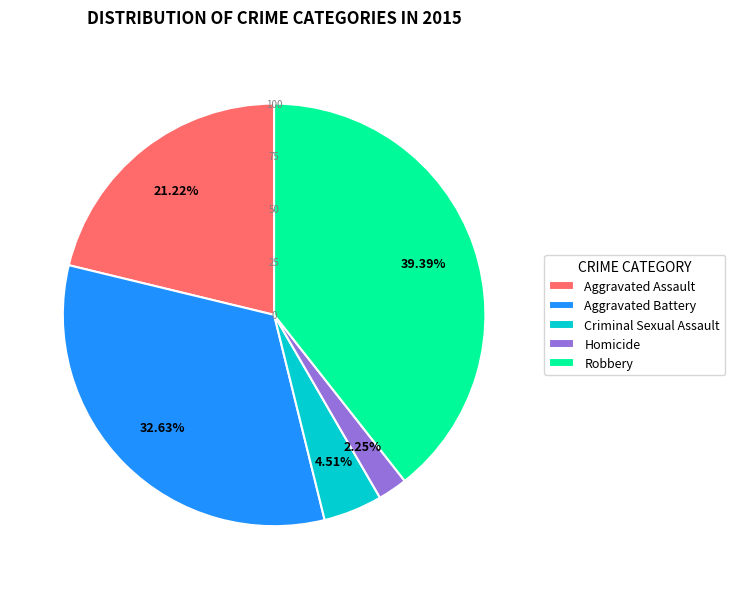

Which category has the biggest portion of the pie?

Robbery